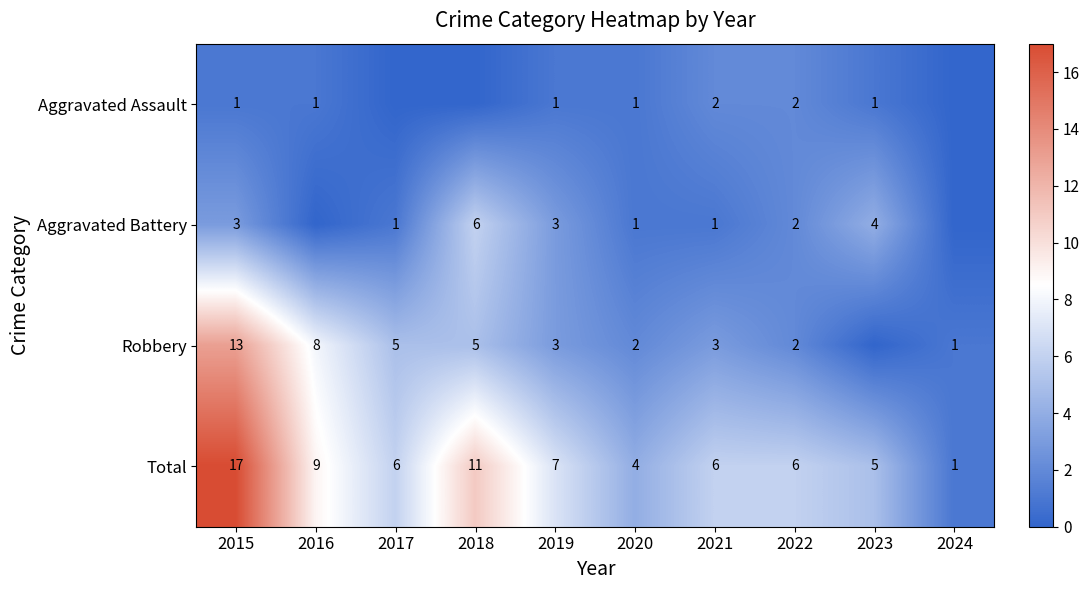

What is the difference between the Total values at 2015 and 2024?

16